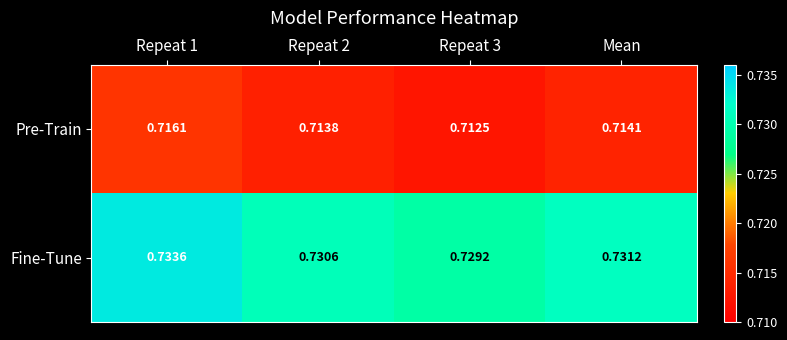

Is the value of Pre-Train at Mean greater than the value of Fine-Tune at Mean?

No